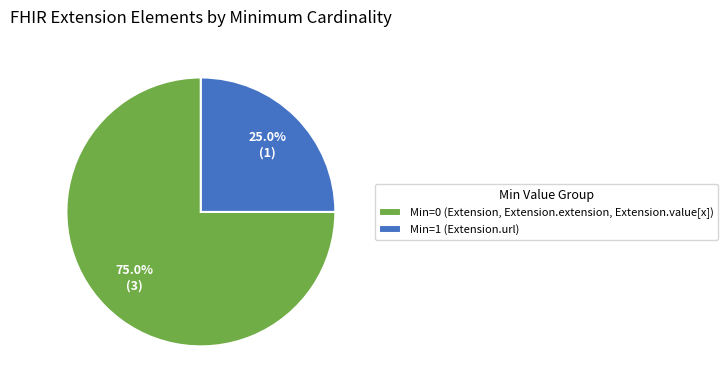

What is the ratio of the value at Min=0 (Extension, Extension.extension, Extension.value[x]) to the value at Min=1 (Extension.url)?

3.0